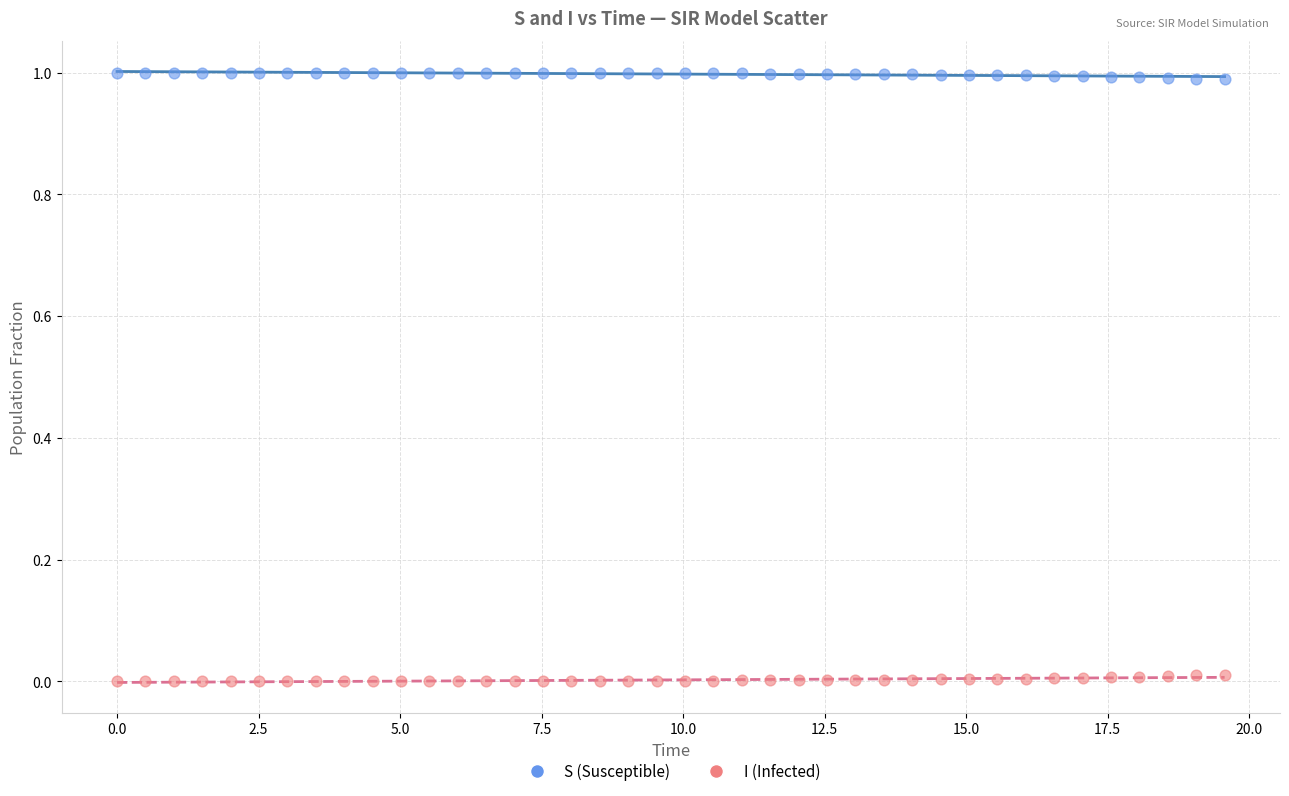

Across all data points, what is the range of X values (max minus min)?

19.6